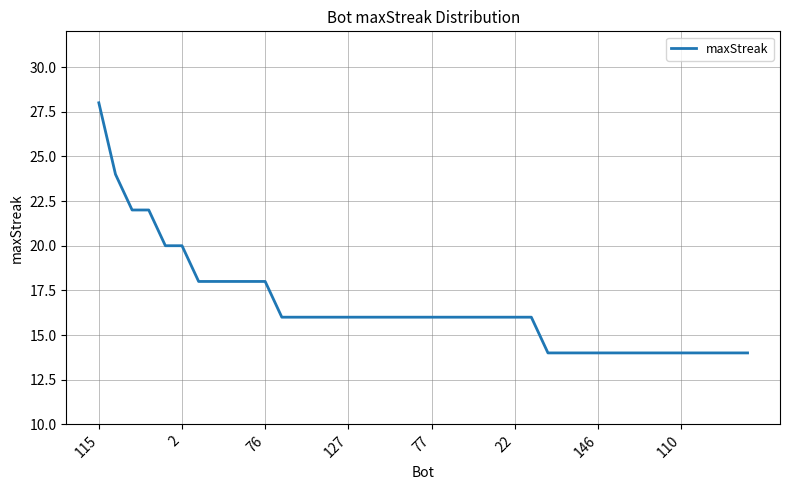

What is the difference between the maximum and minimum values?

14